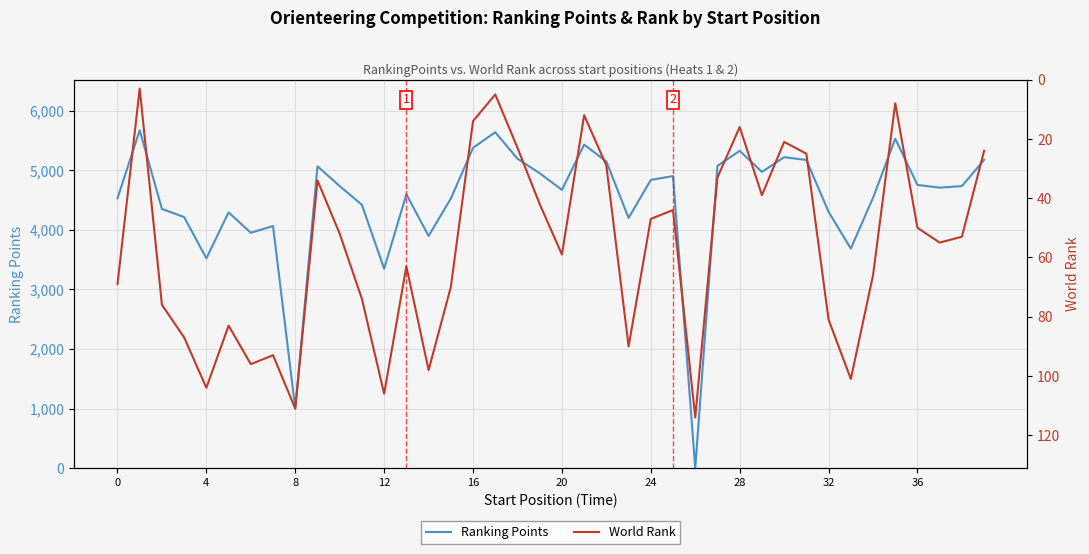

What is the highest value of the Ranking Points series?

5673